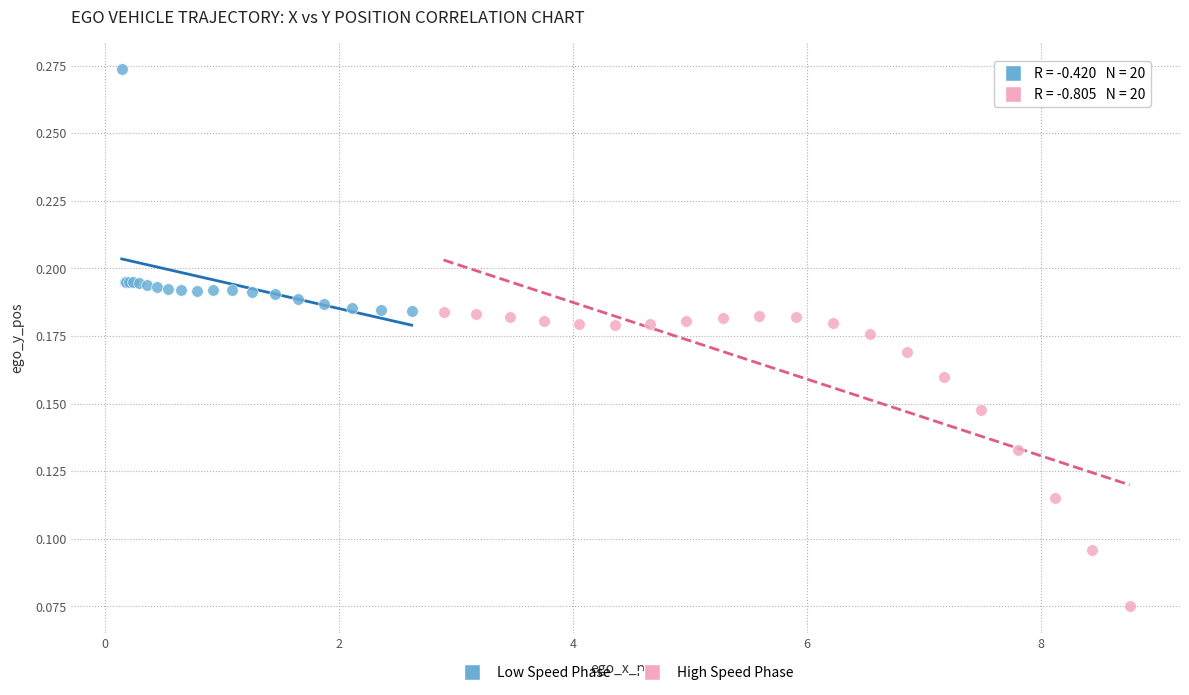

What are all the series names shown in the legend?

Low Speed Phase, High Speed Phase